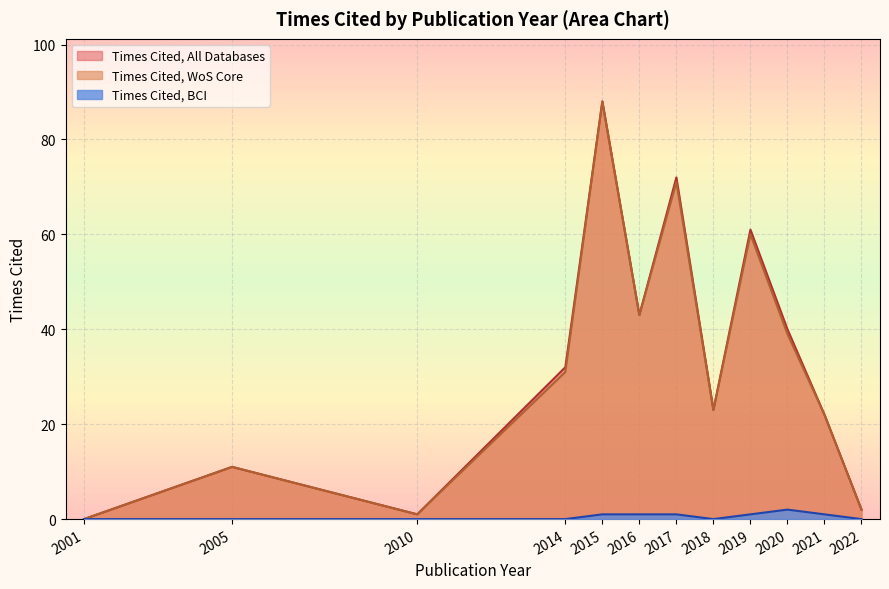

Is the value of Times Cited, BCI at 2019 greater than the value of Times Cited, All Databases at 2020?

No